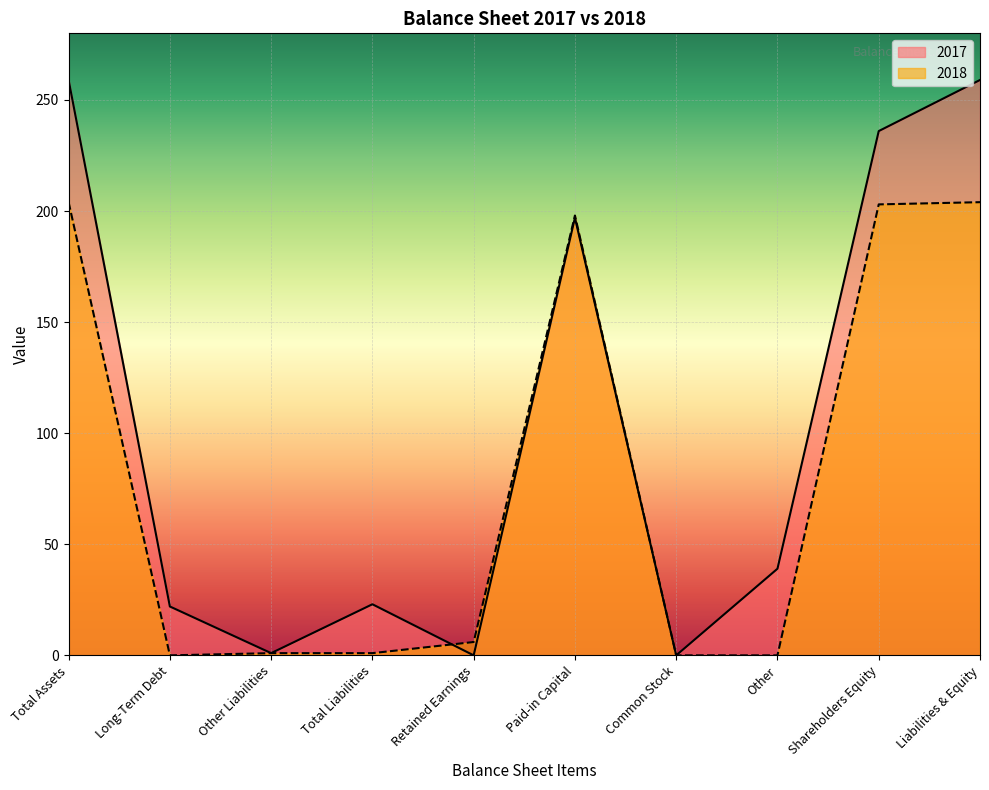

How many lines are shown in the chart?

2